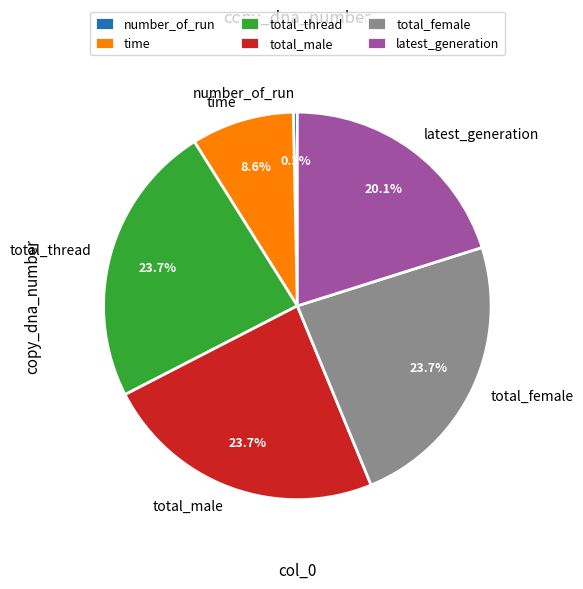

The total_female slice represents 37% of the pie. True or false?

False